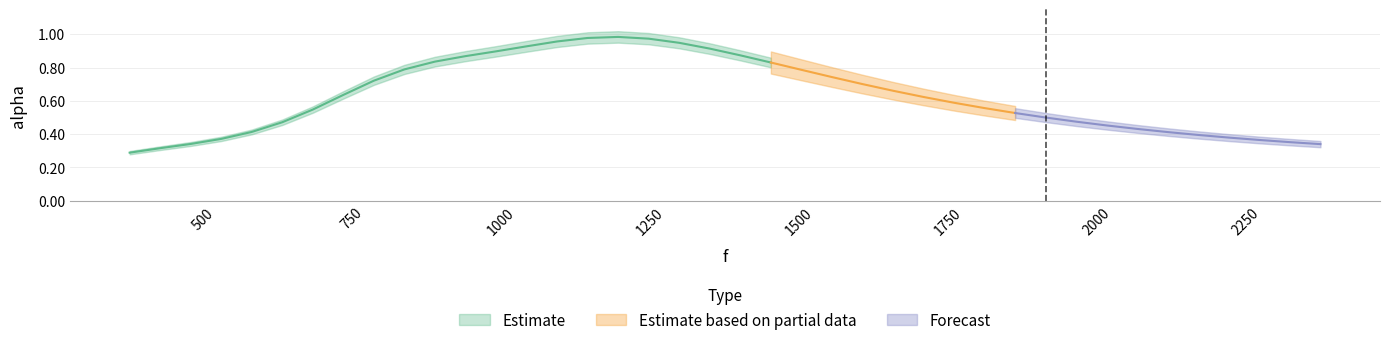

Rank the categories by value from lowest to highest.

0, 1, 39, 2, 38, 37, 3, 36, 35, 34, 4, 33, 32, 5, 31, 30, 29, 6, 28, 27, 26, 7, 25, 24, 8, 23, 22, 9, 21, 10, 11, 20, 12, 19, 13, 18, 14, 17, 15, 16